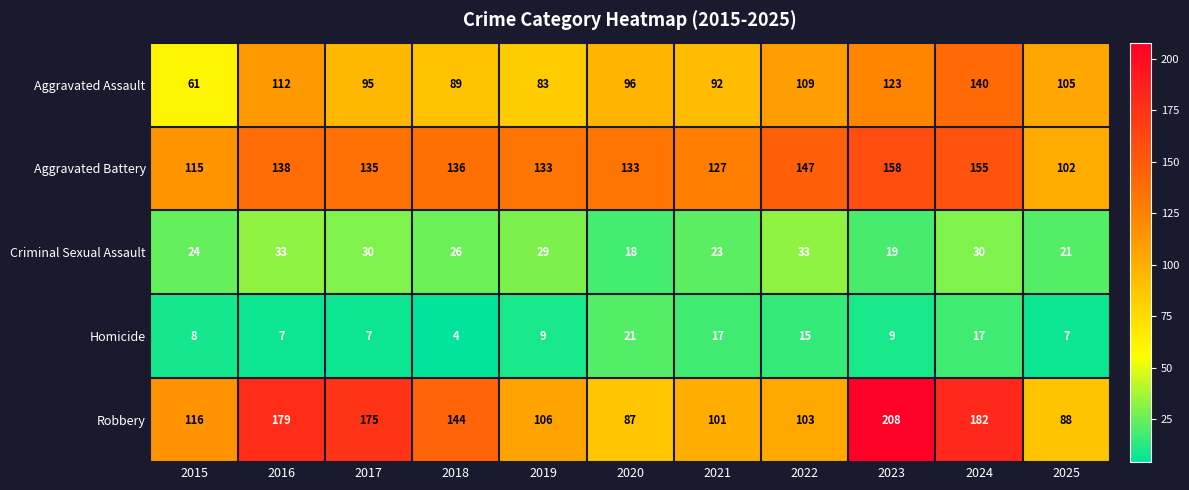

Which category has the lowest value across all series?

2018